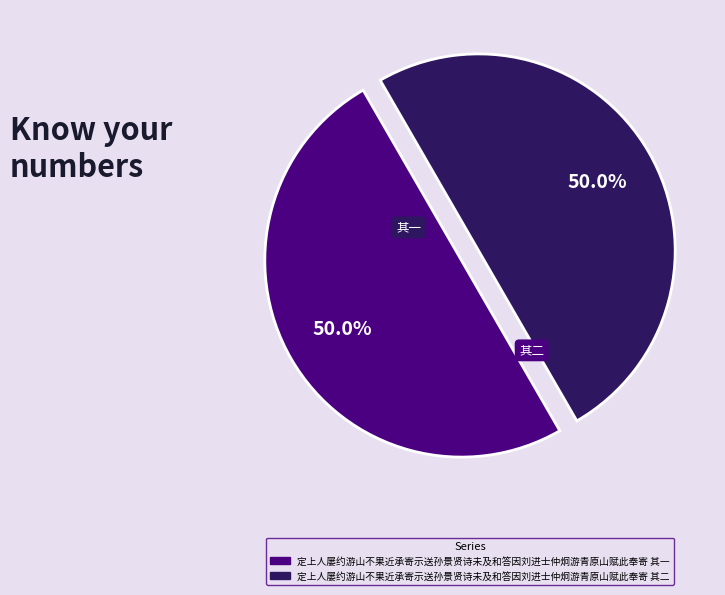

Approximately how many times larger is the value at 定上人屡约游山不果近承寄示送孙景贤诗未及和答因刘进士仲炯游青原山赋此奉寄 其二 compared to 定上人屡约游山不果近承寄示送孙景贤诗未及和答因刘进士仲炯游青原山赋此奉寄 其一?

1.0